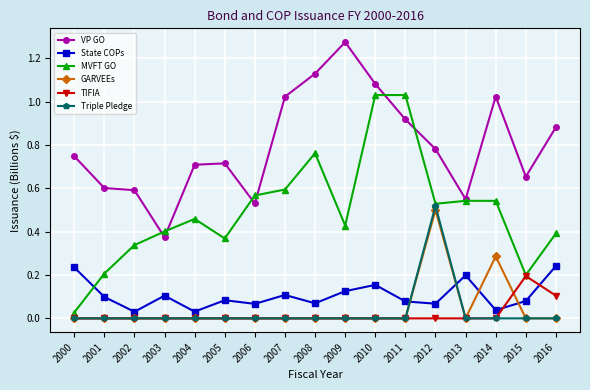

How many lines are shown in the chart?

6